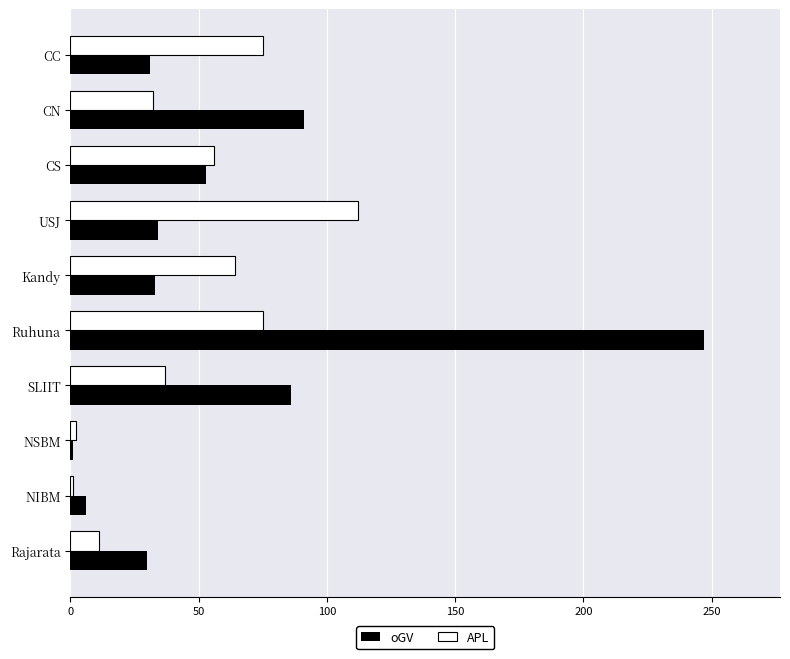

Rank the series by their maximum value, from lowest to highest.

APL, oGV